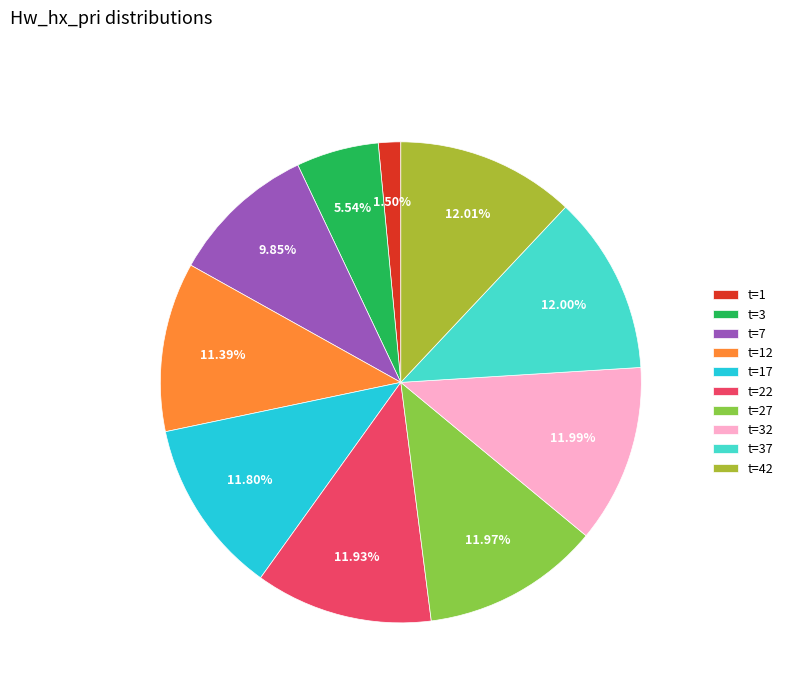

Combined, do t=32 and t=42 account for over 50%?

No